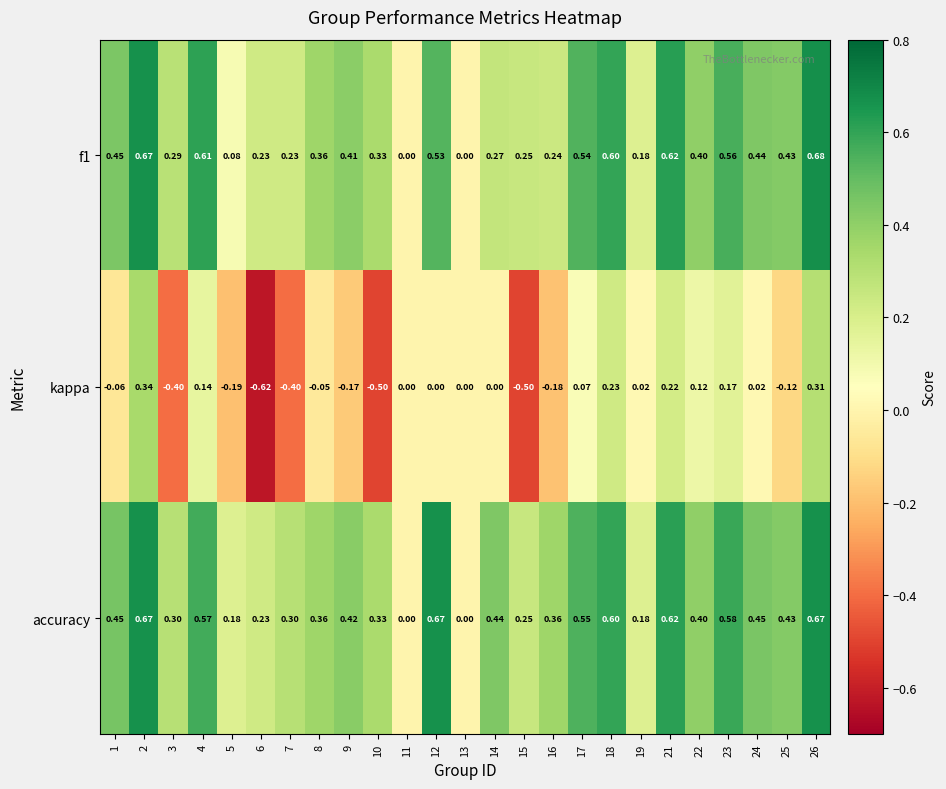

Between 22 and 24, which series saw the biggest shift?

kappa